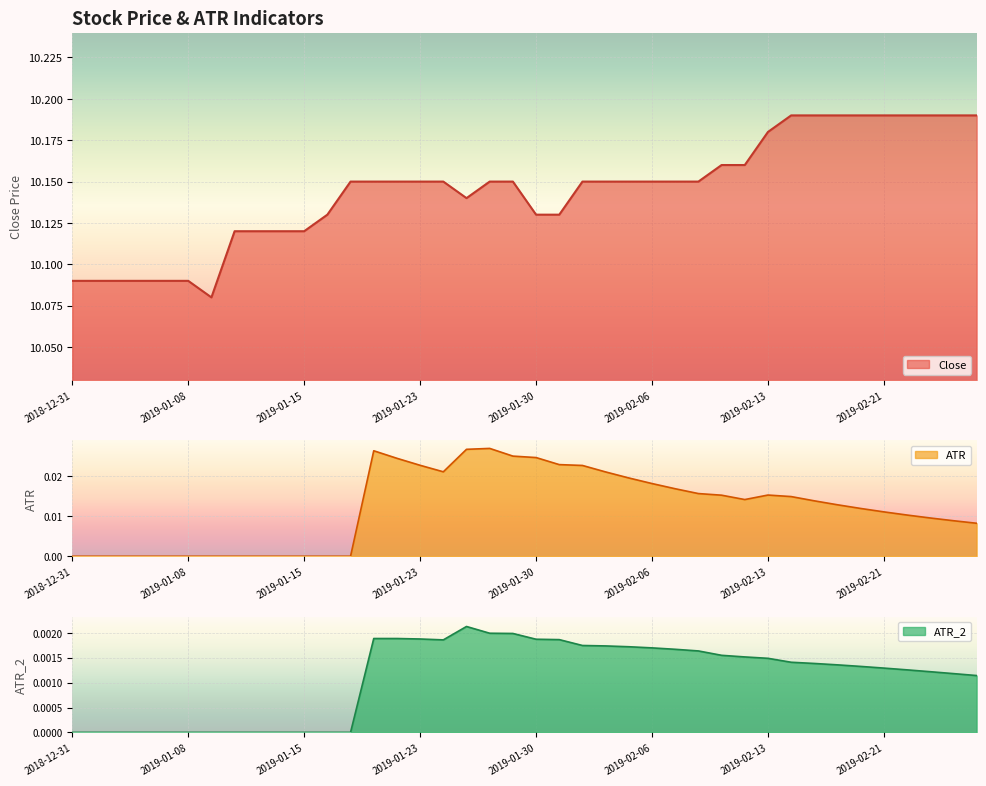

What is the label of the 32nd point from the left?

2019-02-14